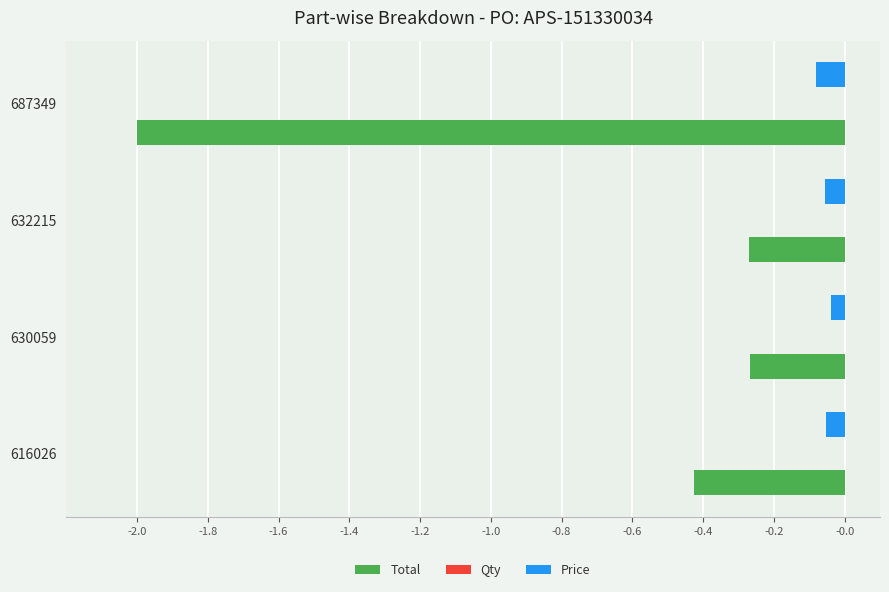

The Price series shows -0.0 at 687349. True or false?

False